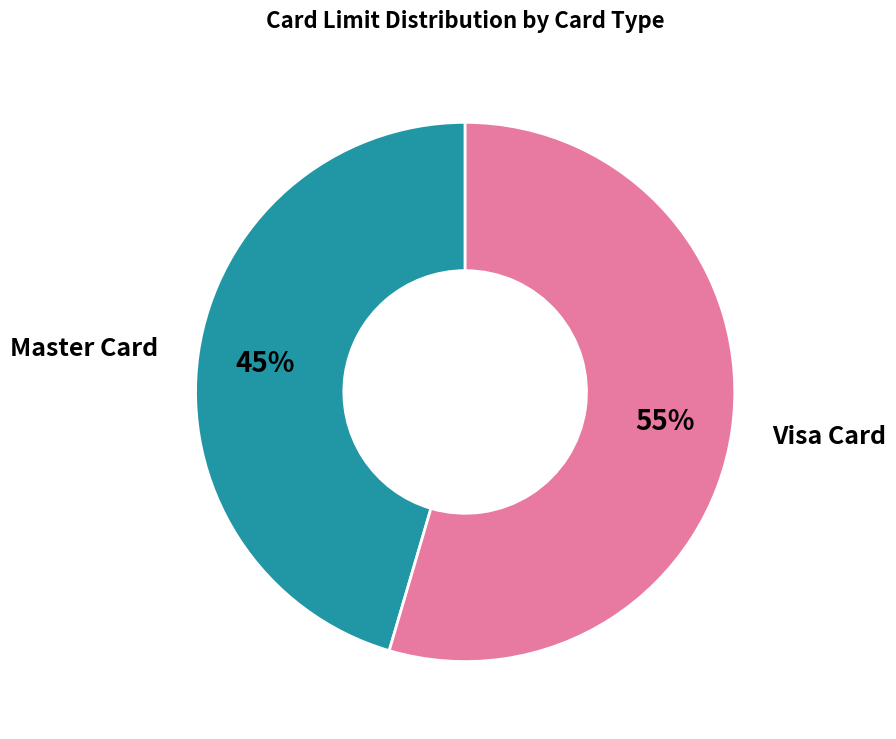

Is the sum of Master Card and Visa Card greater than half?

Yes